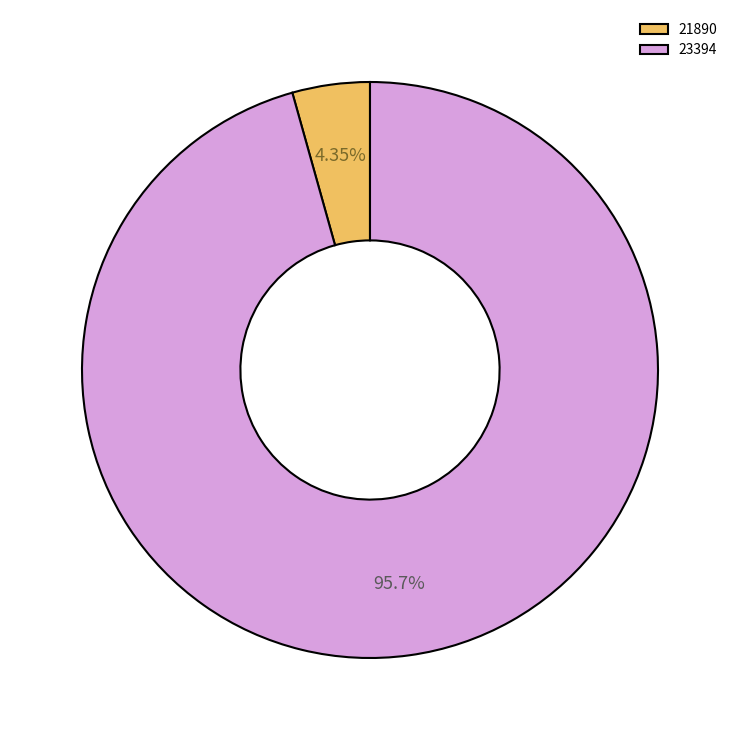

How many slices are in this pie chart?

2